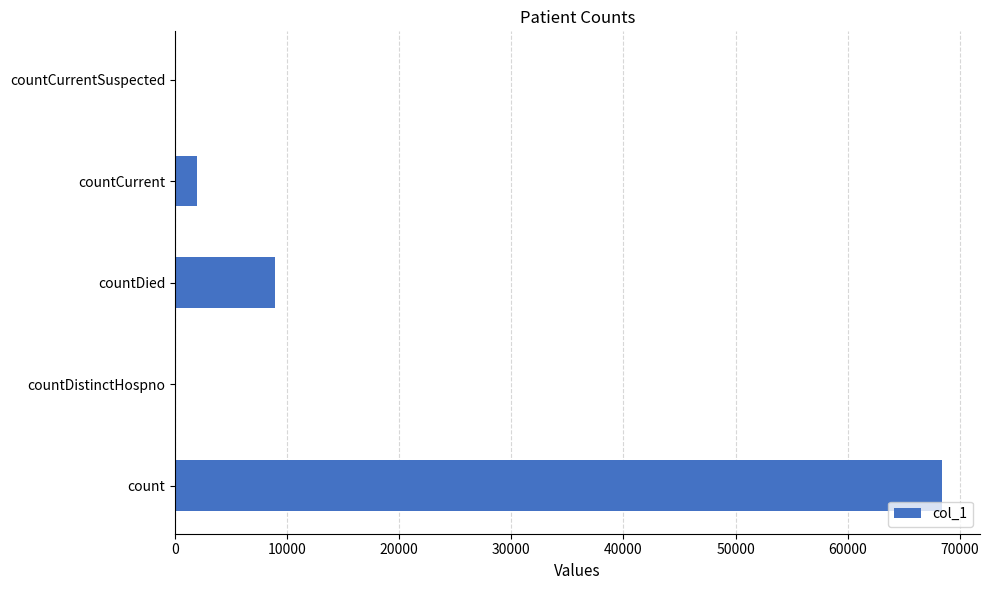

What is the change in value from countDistinctHospno to countCurrent?

+1983